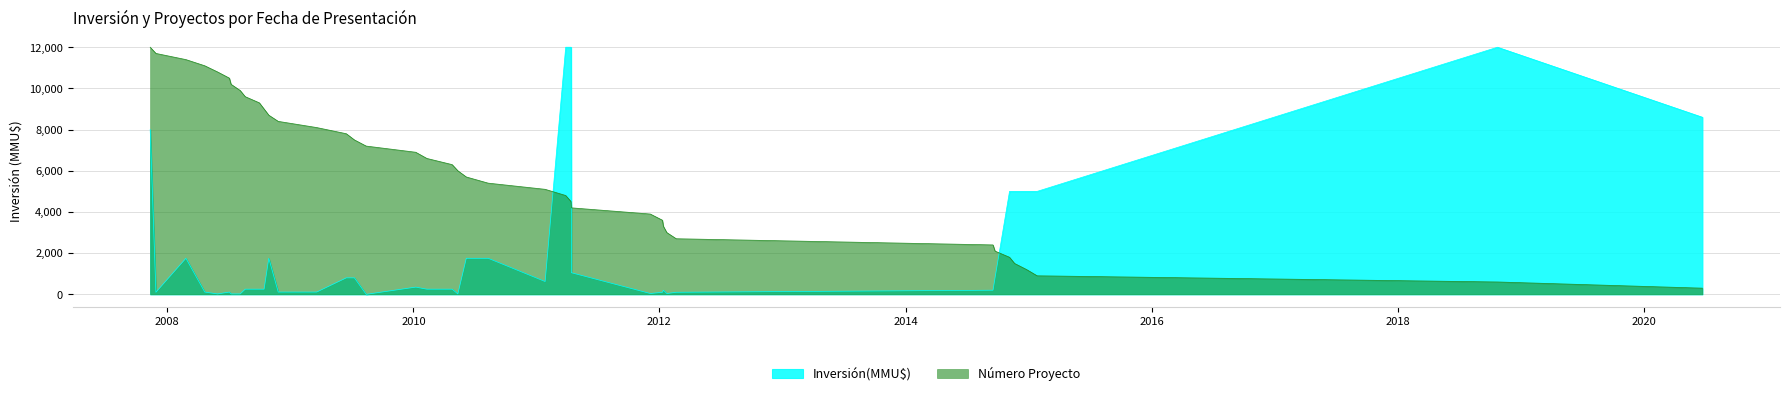

Rank the series by their average value, from lowest to highest.

Inversión(MMU$), Número Proyecto